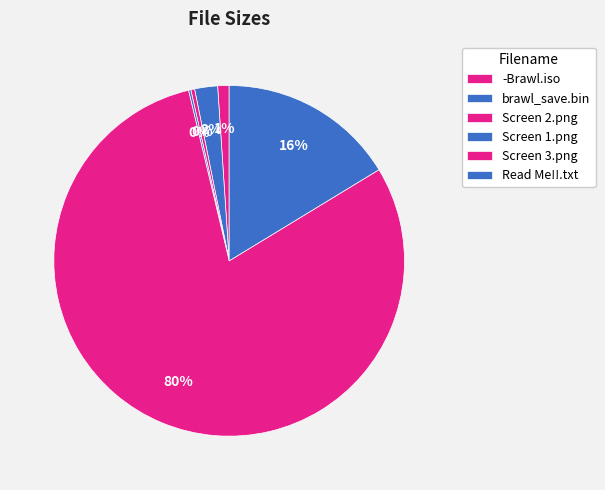

What percentage is the Read Me!!.txt slice, to the nearest percent?

16%